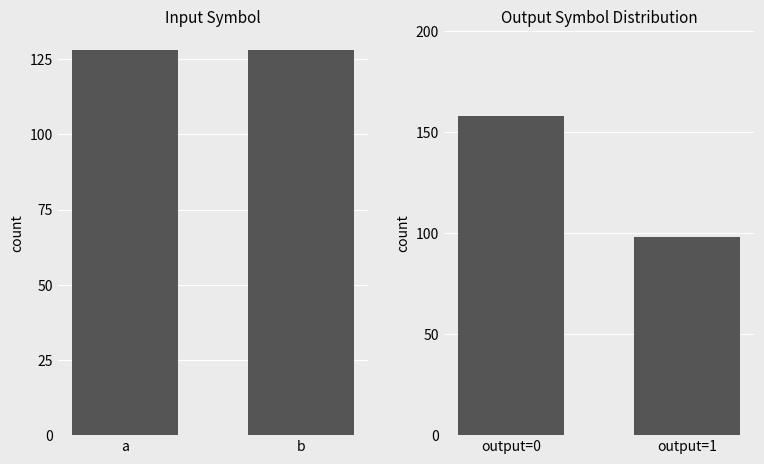

Is the value of output count at a greater than the value of total at b?

Yes